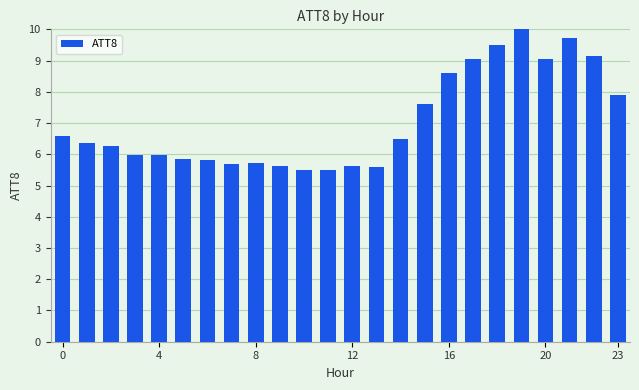

What is the sum of all values?

169.1